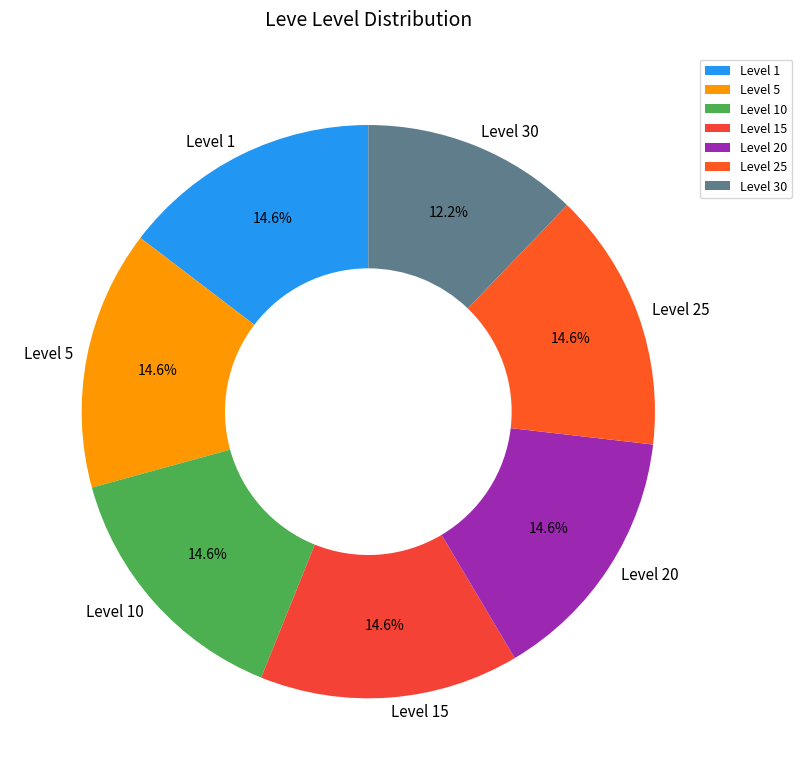

Approximately how many times larger is the value at Level 30 compared to Level 25?

0.8